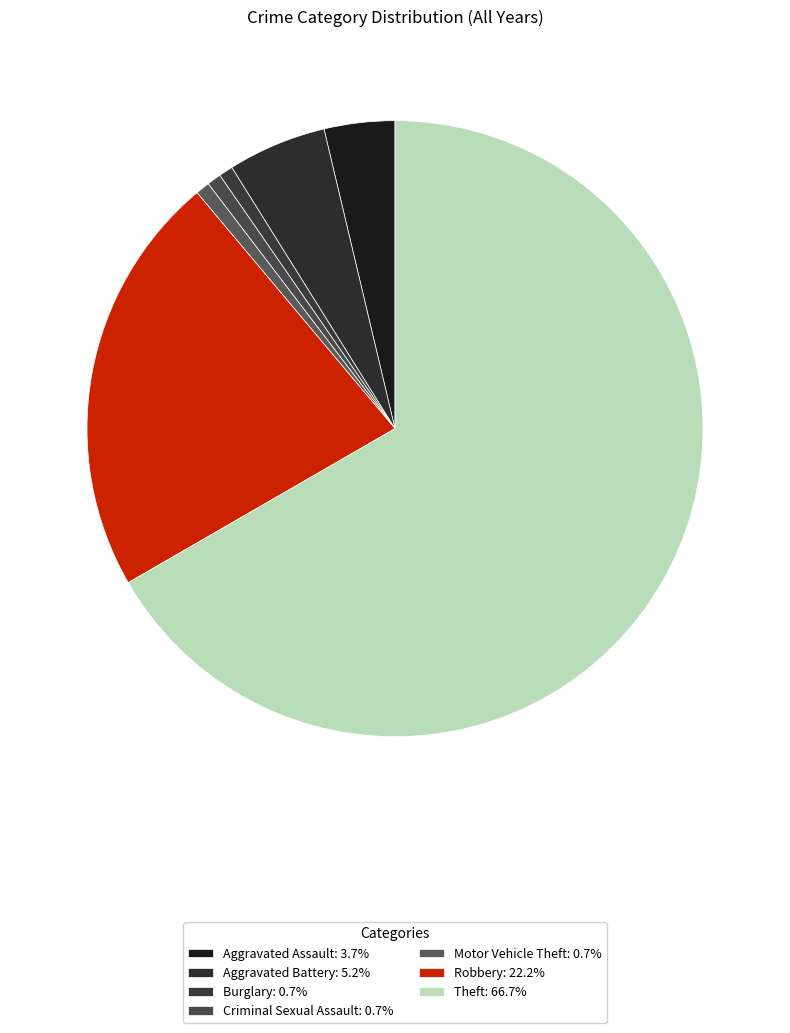

How many segments does this pie chart have?

7